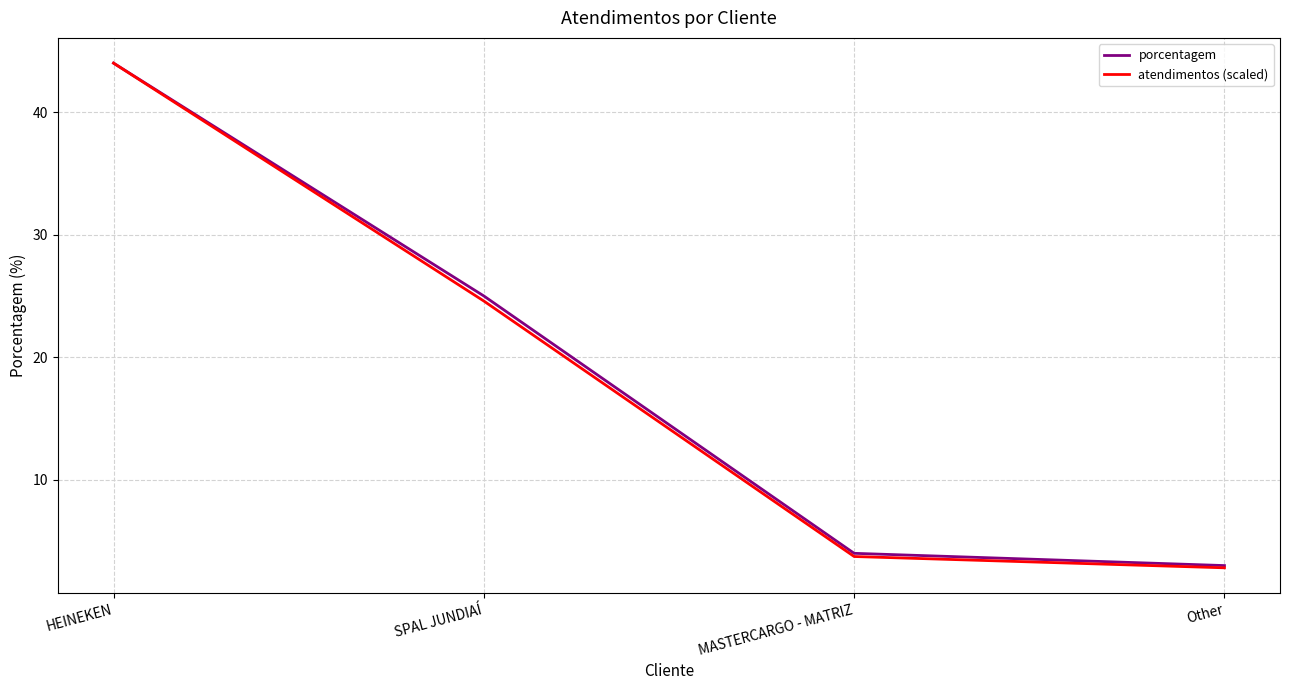

Which series has the widest spread of values?

atendimentos (scaled)